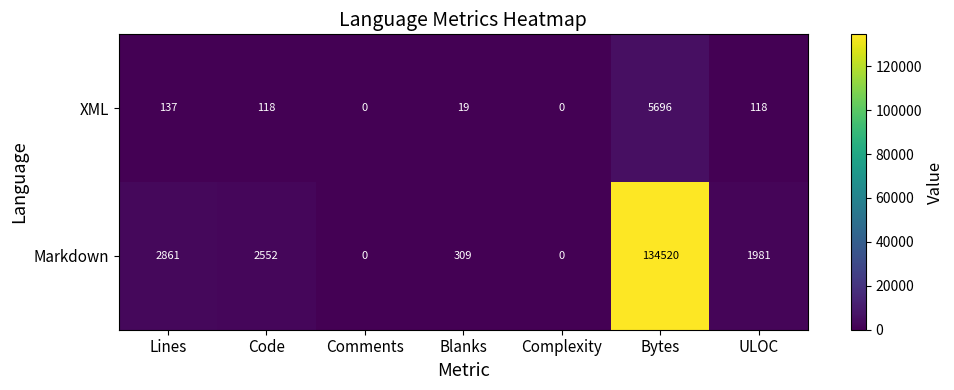

Between Lines and Blanks, which series saw the biggest shift?

Markdown